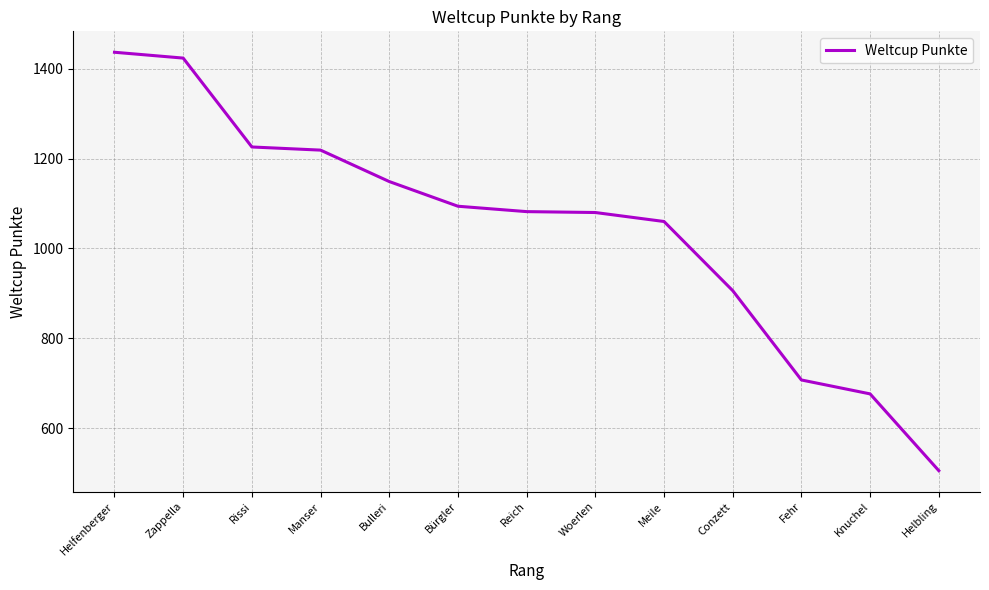

Which category has the highest value across all series?

Helfenberger